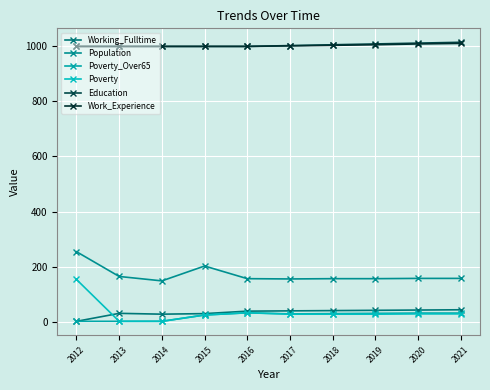

How many lines are shown in the chart?

6